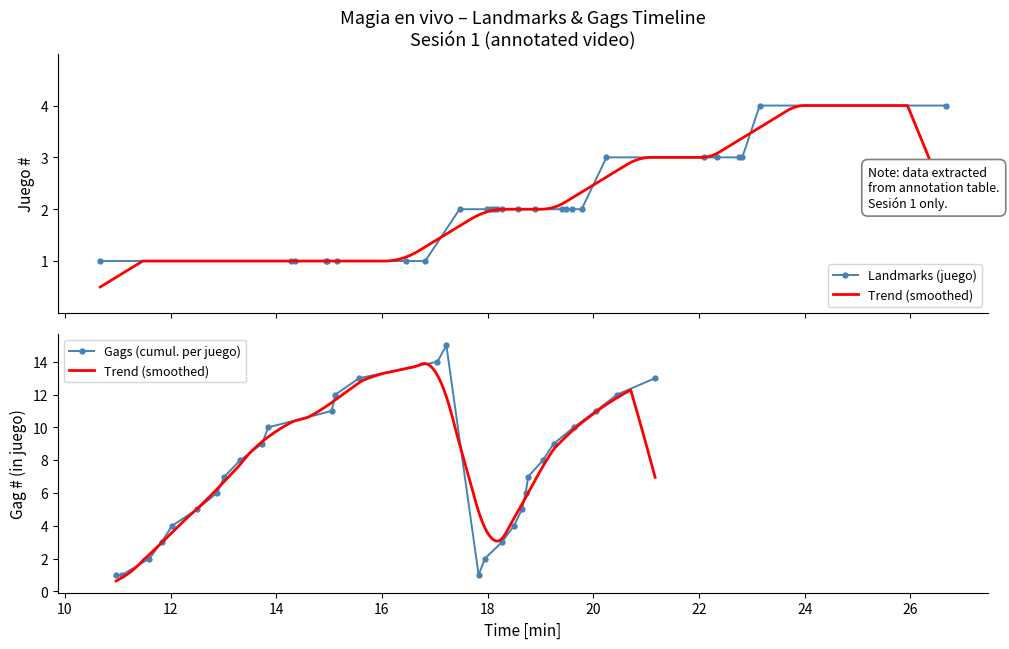

What is the value of the Landmarks (juego) point at the 12th from the left?

2